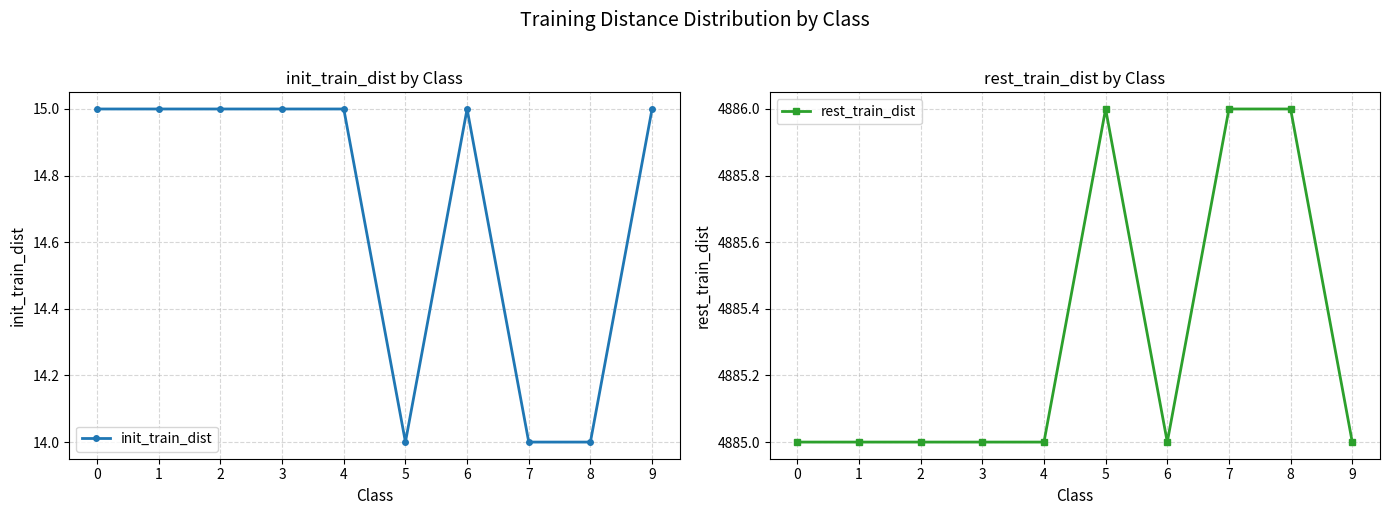

Which series changed the most between 0 and 2?

init_train_dist